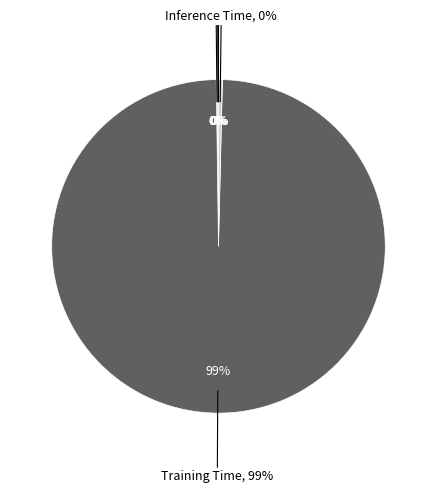

The SMAPE slice represents 1% of the pie. True or false?

False